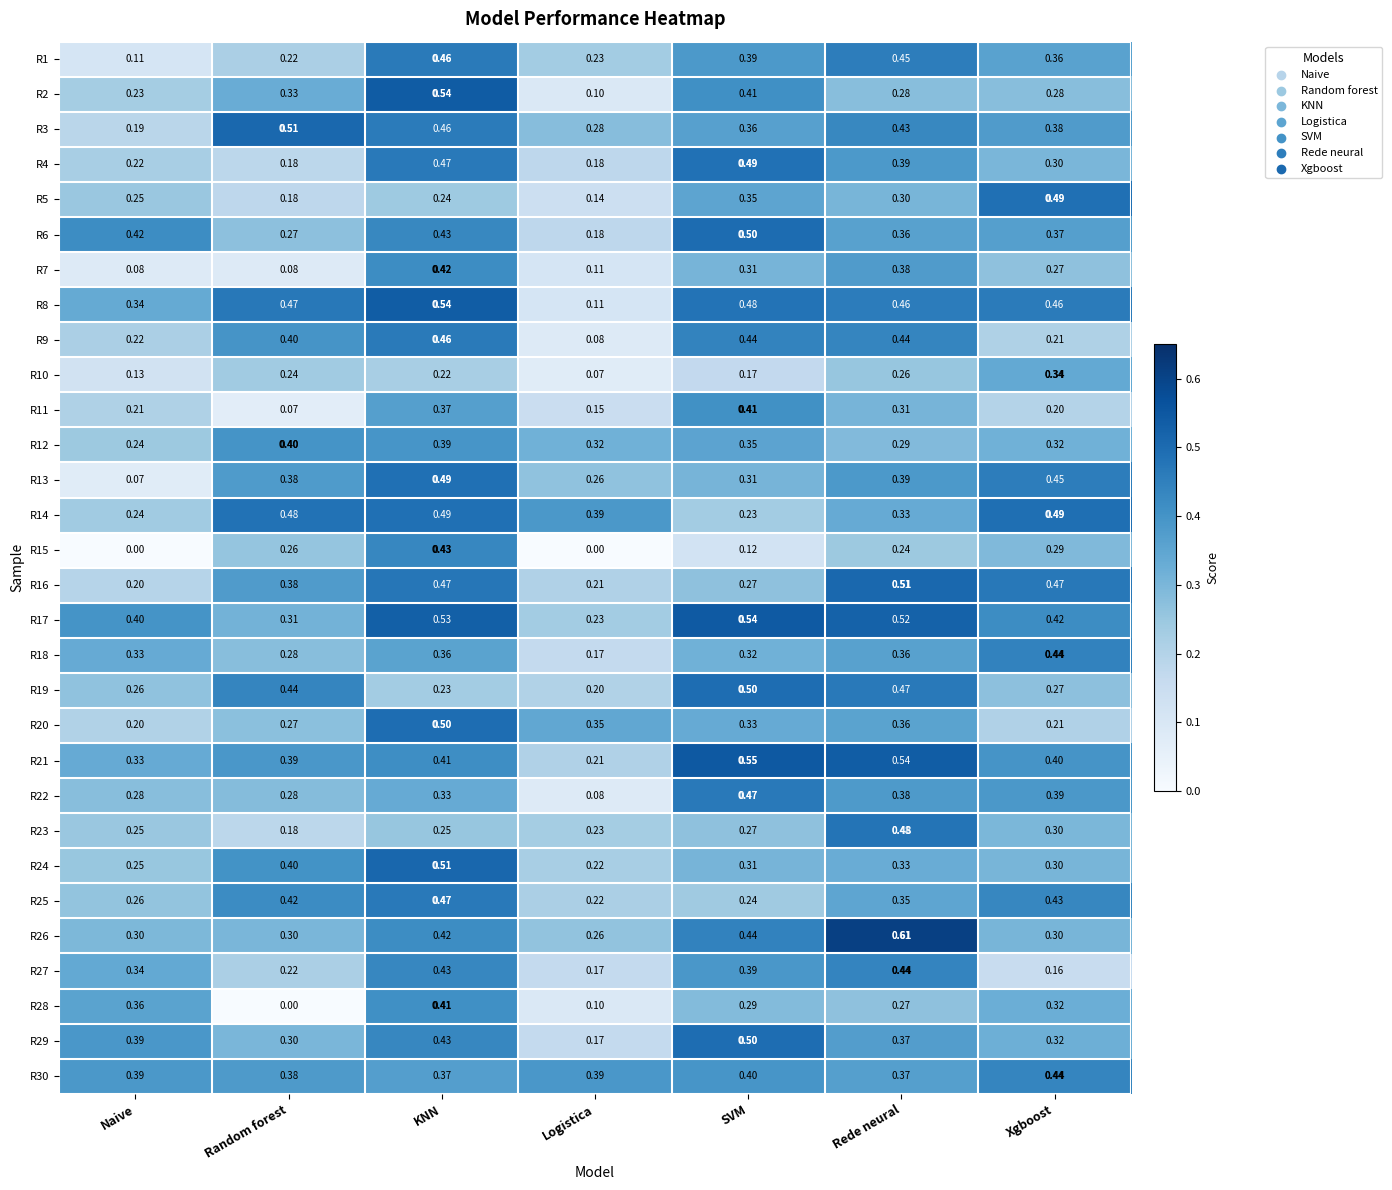

Is the value of R28 at Random forest greater than the value of R25 at KNN?

No